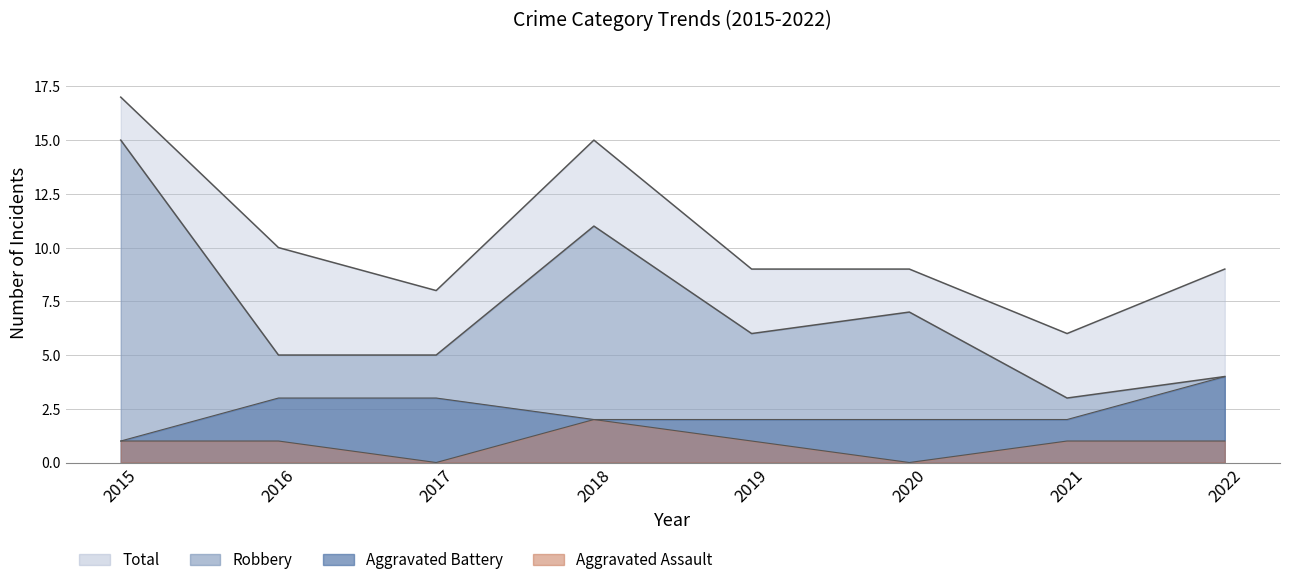

What are all the series names shown in the legend?

Aggravated Assault, Aggravated Battery, Robbery, Total